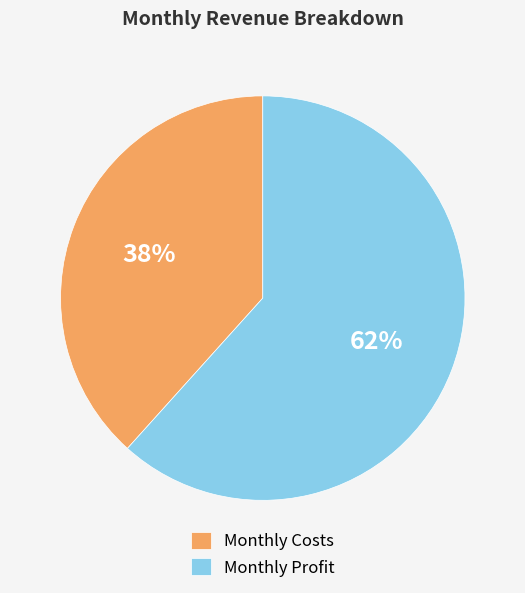

Is the sum of Monthly Costs and Monthly Profit greater than half?

Yes